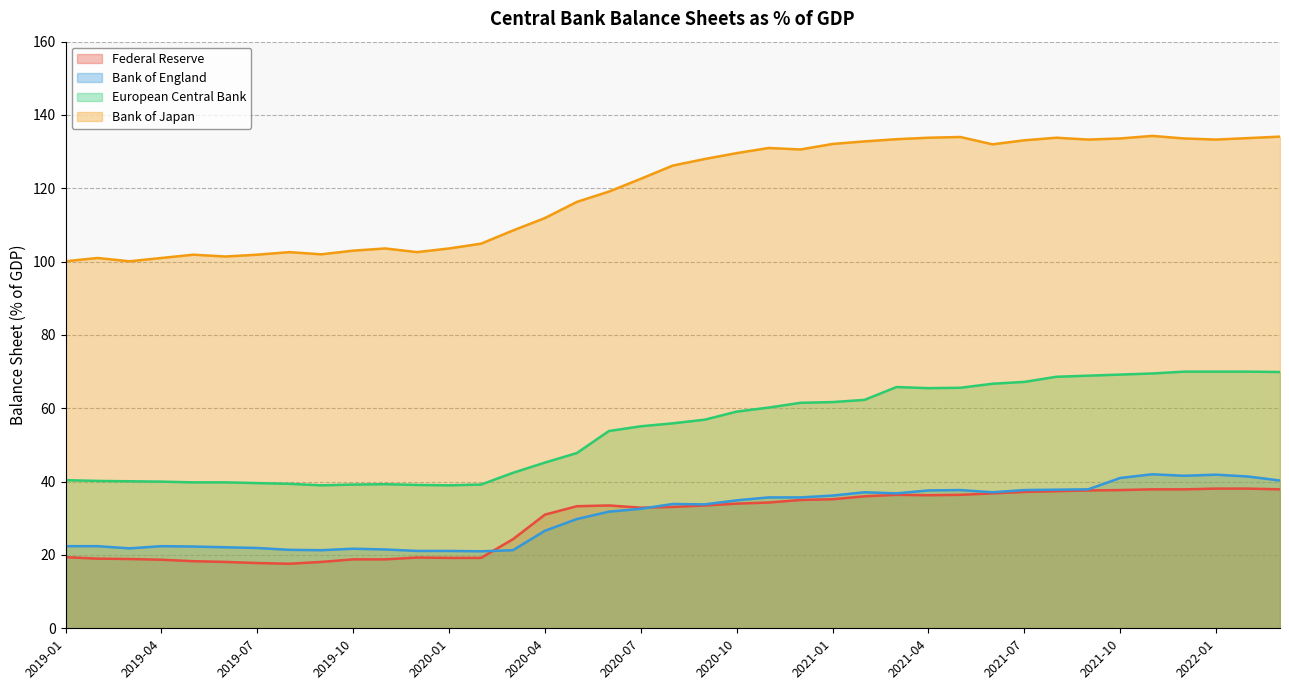

True or false: European Central Bank and Federal Reserve cross at least once.

False